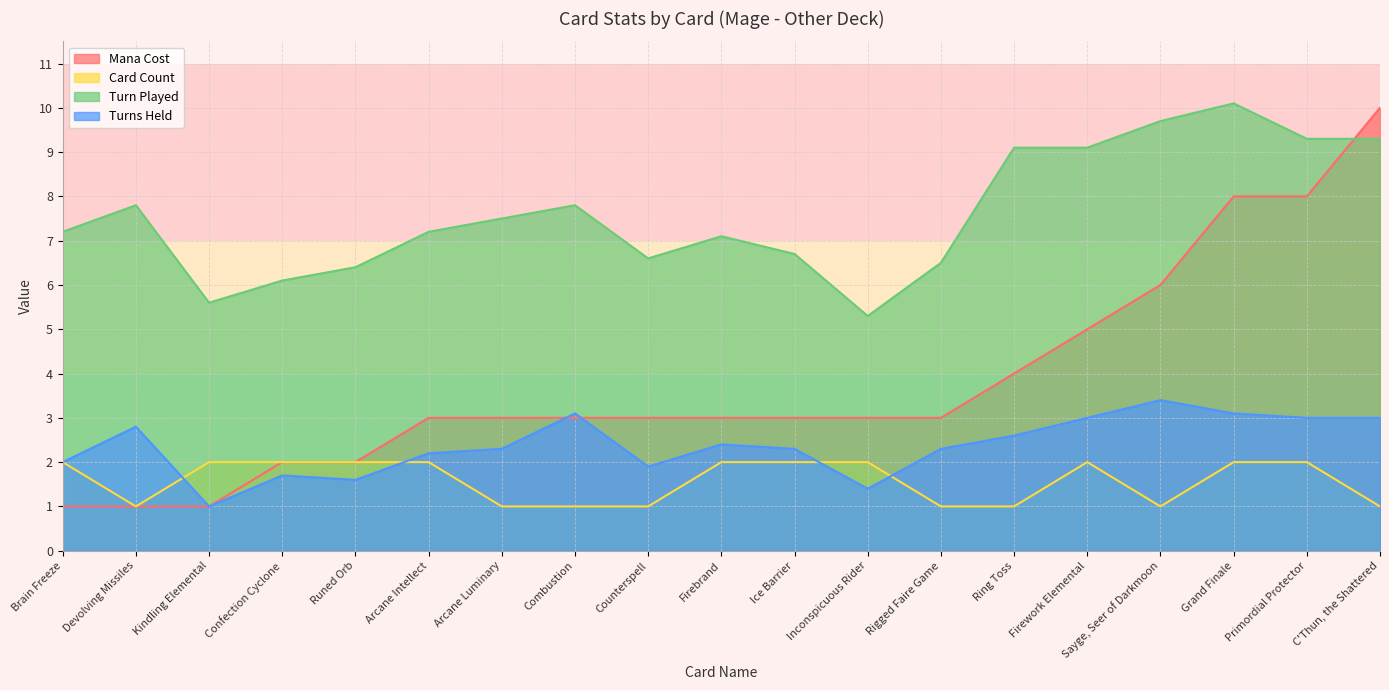

At which label does Mana Cost first exceed 3?

Ring Toss